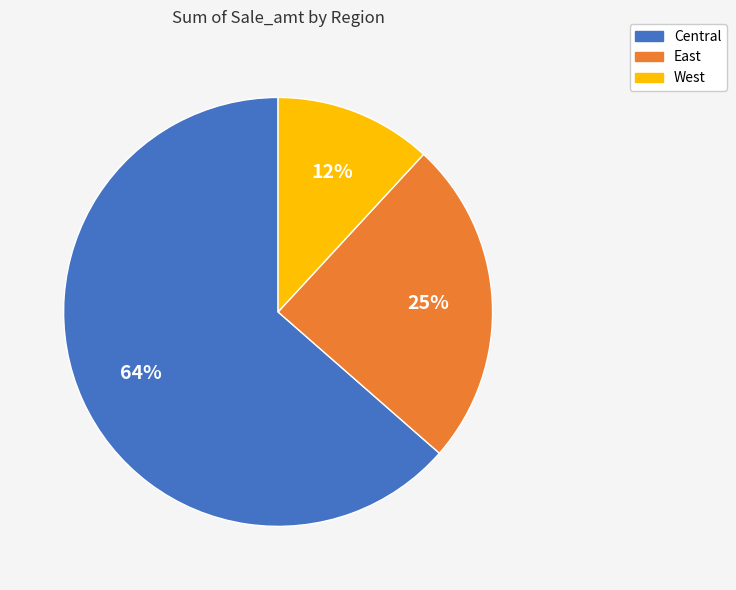

Rank the categories by value from lowest to highest.

West, East, Central